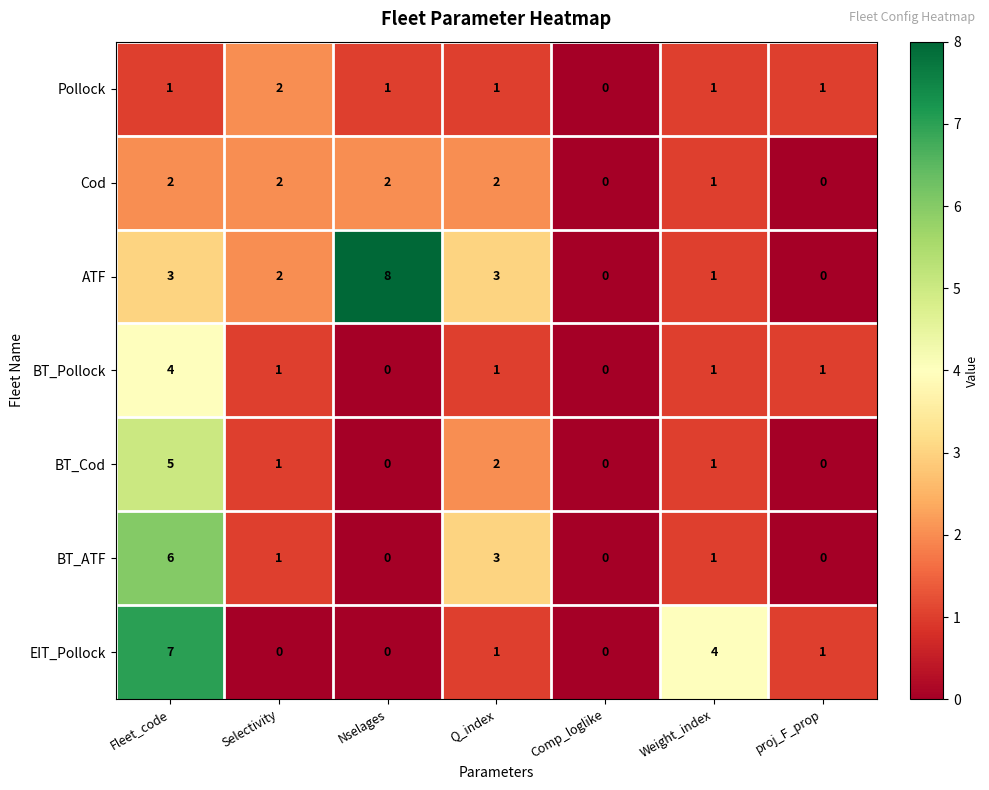

At which category does the chart reach its peak across all series?

Nselages